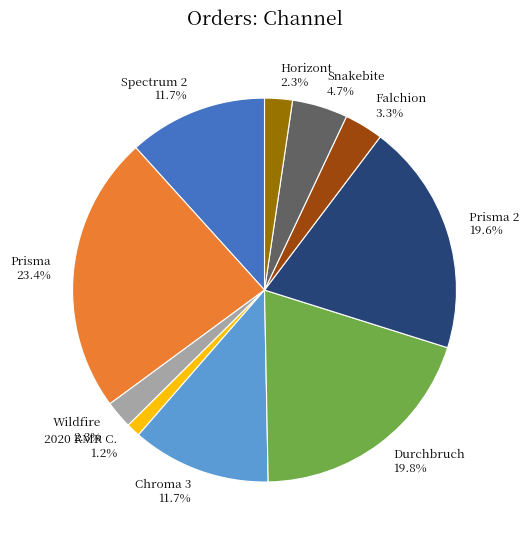

Combined, what portion of the pie is Spectrum 2 11.7% and Durchbruch 19.8%?

31.5%